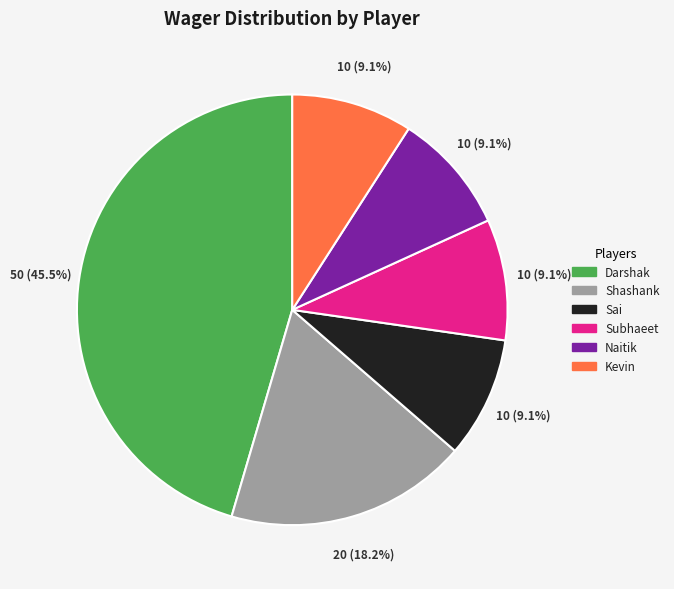

To the nearest percent, what portion does Shashank represent?

18%